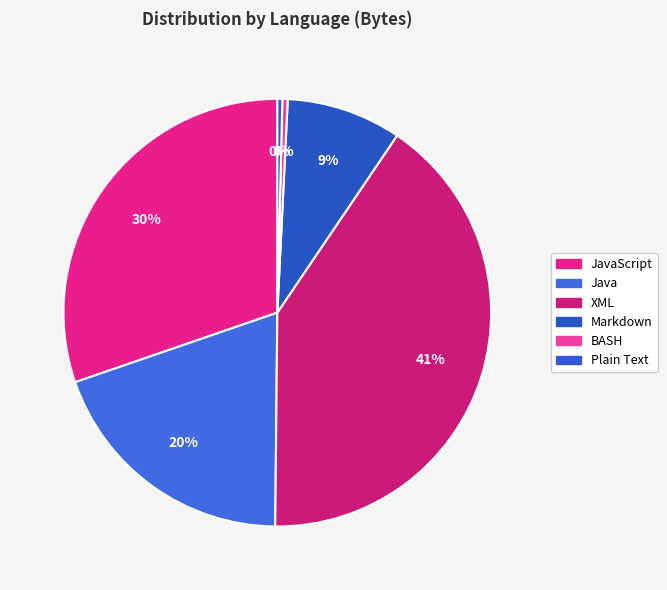

How many segments does this pie chart have?

6